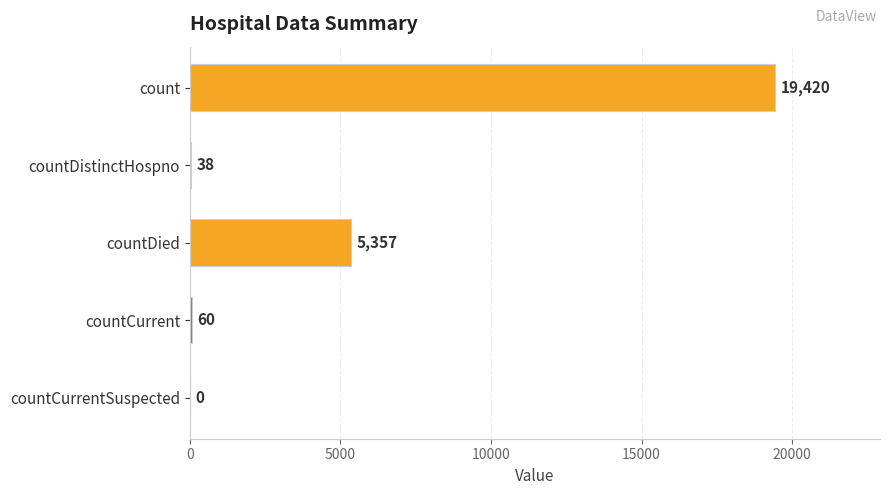

True or false: the data shows 60 at countCurrent.

True